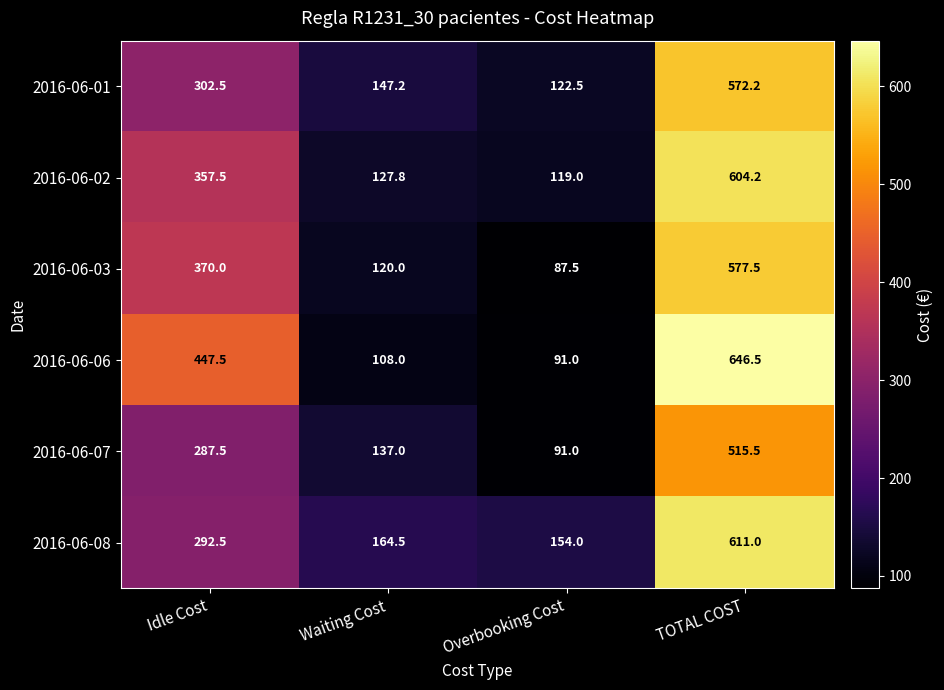

What is the approximate value of 2016-06-01 at Waiting Cost?

147.2